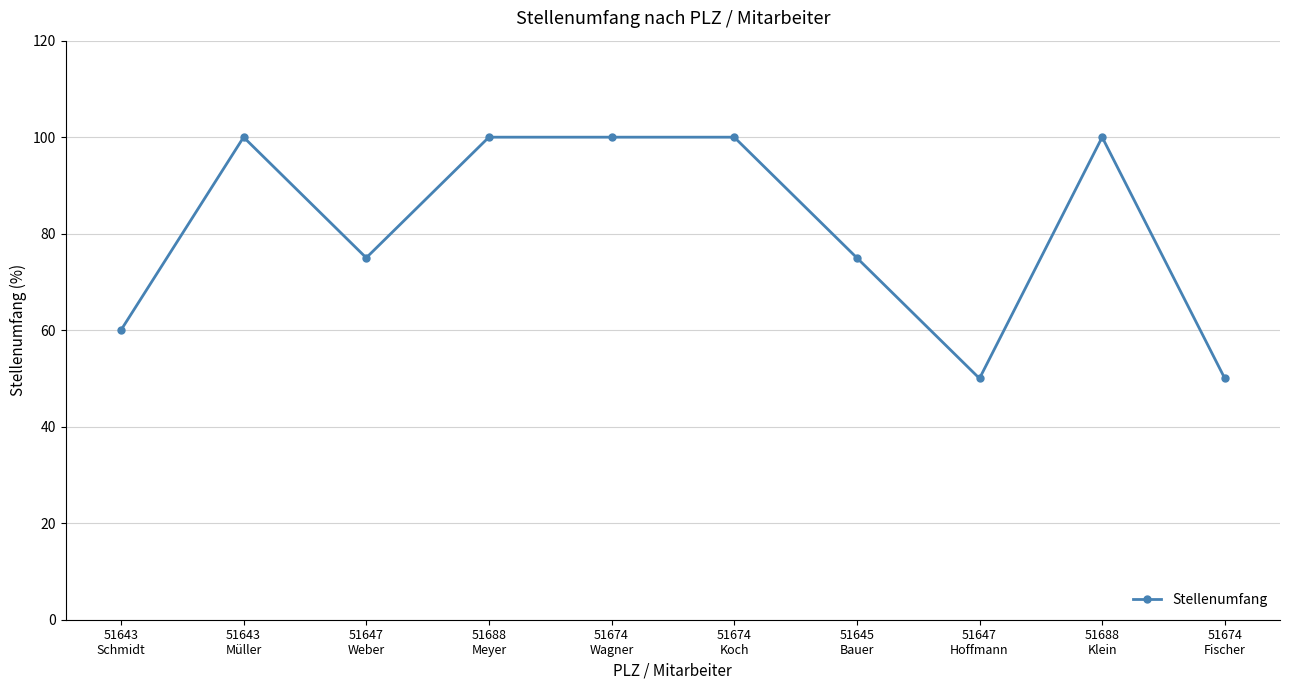

What is the average value?

81